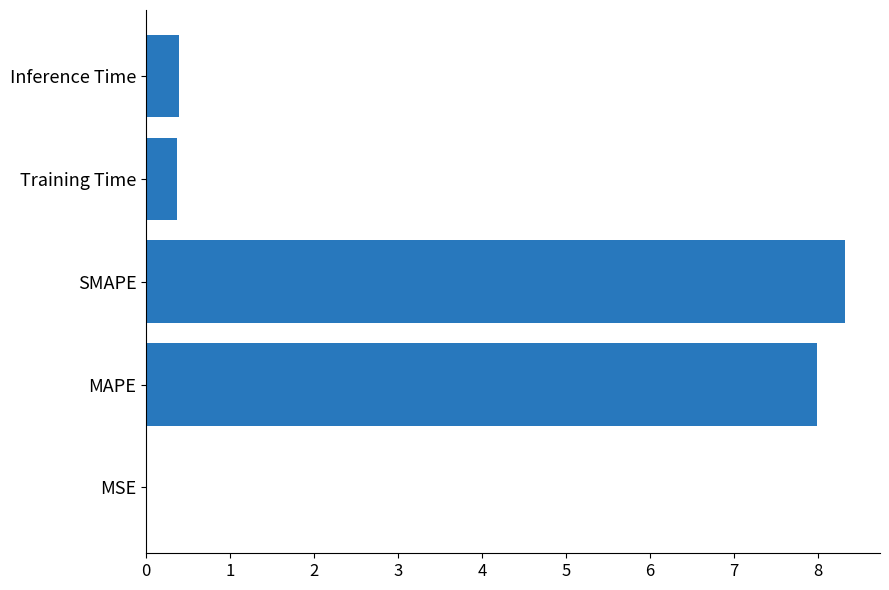

What is the sum of all values?

17.1